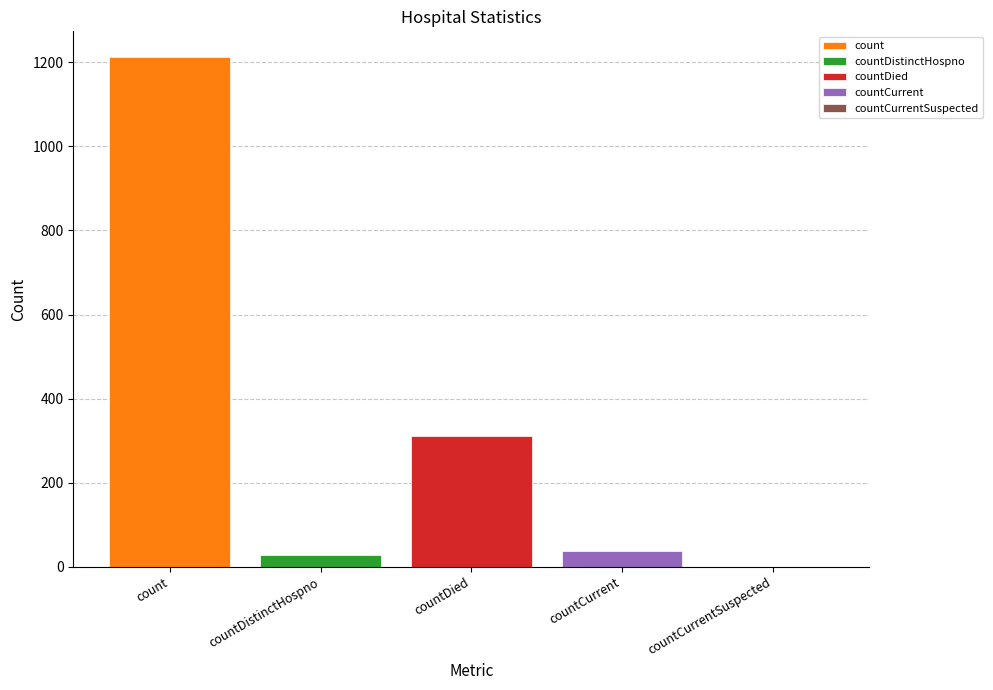

How many data points does each series have?

1